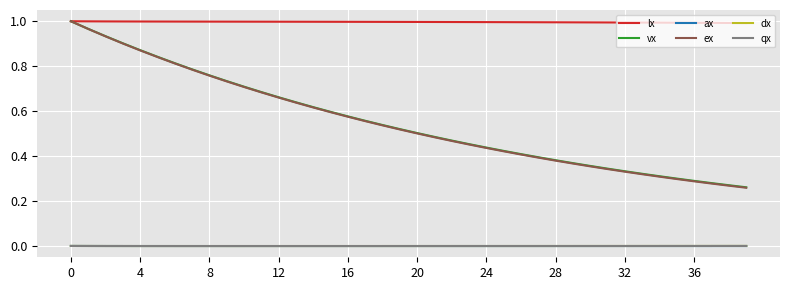

What are all the series names shown in the legend?

lx, vx, ax, ex, dx, qx